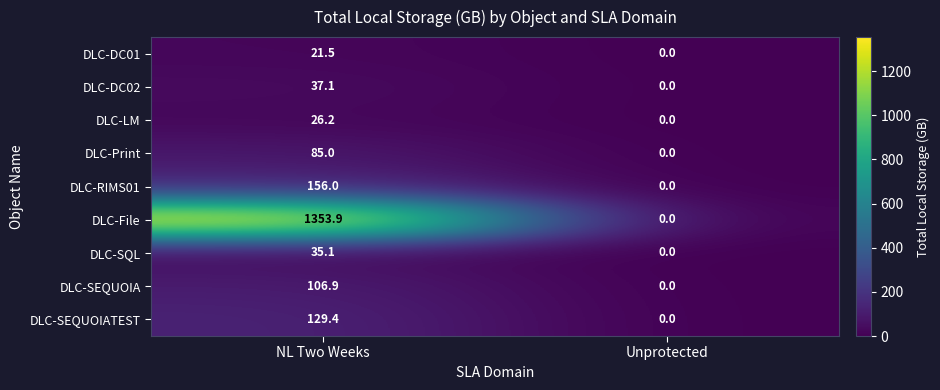

Which category has the highest value across all series?

NL Two Weeks